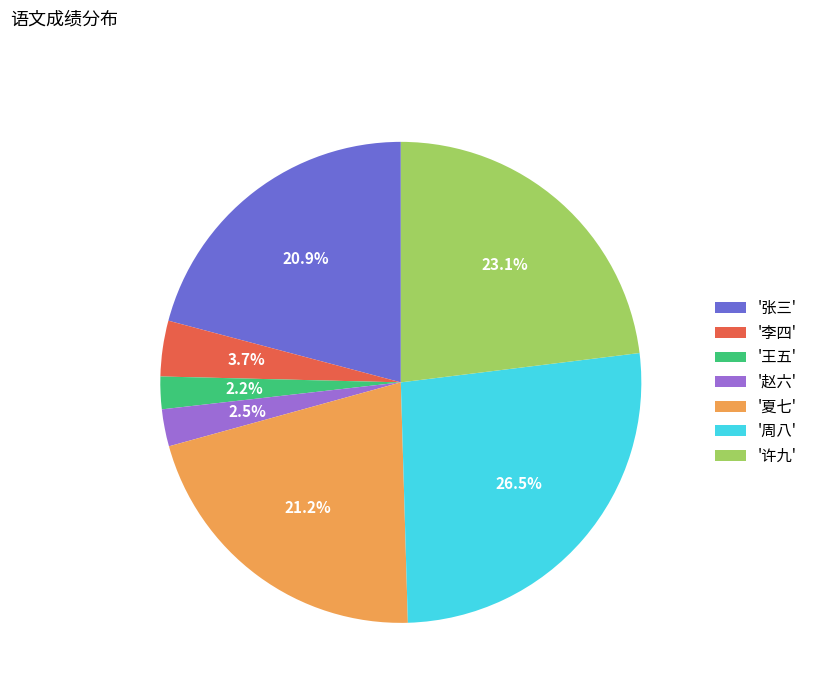

How many segments does this pie chart have?

7